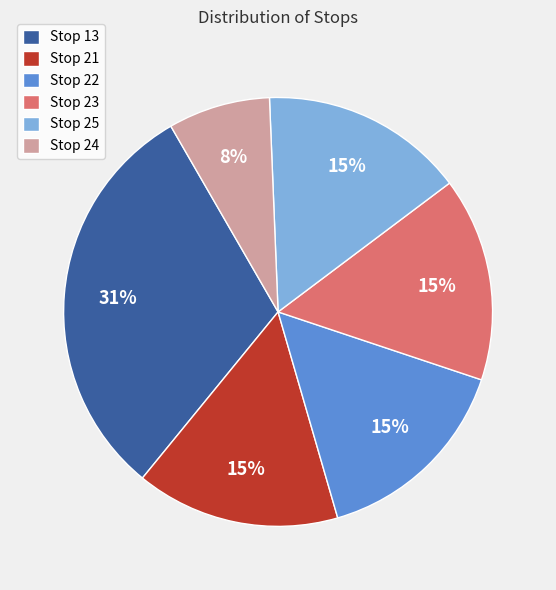

What is the ratio of the value at Stop 25 to the value at Stop 23?

1.0